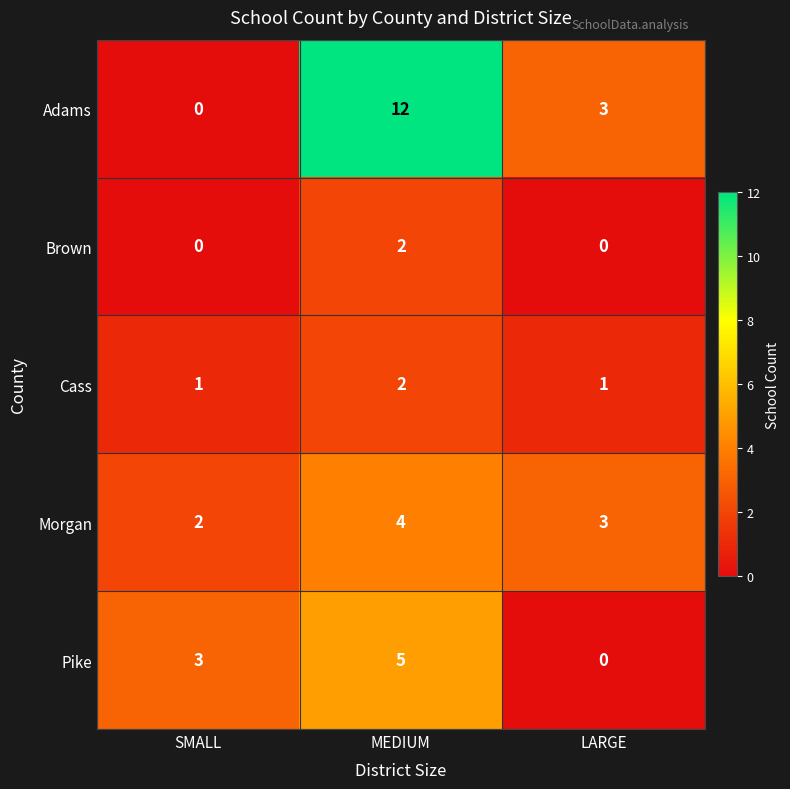

What is the difference between the Adams values at MEDIUM and LARGE?

9